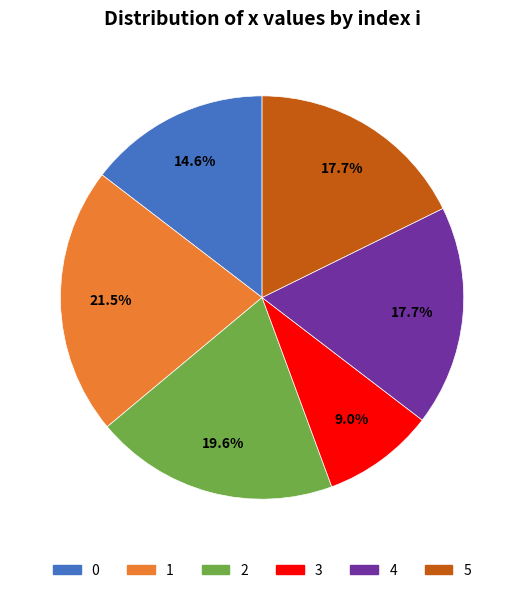

What is the smallest slice in the pie chart?

3